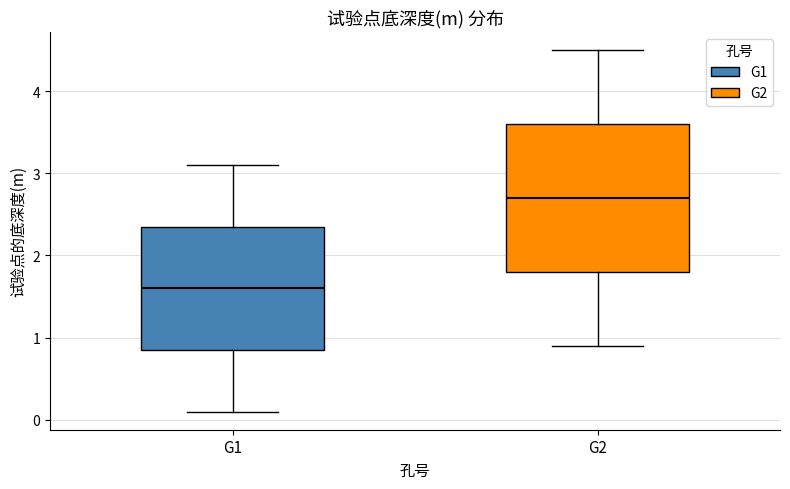

Where is the lower edge of the box for G1 on the y-axis? The values are not printed on the chart, so give them approximately, as read against the axis.

0.9